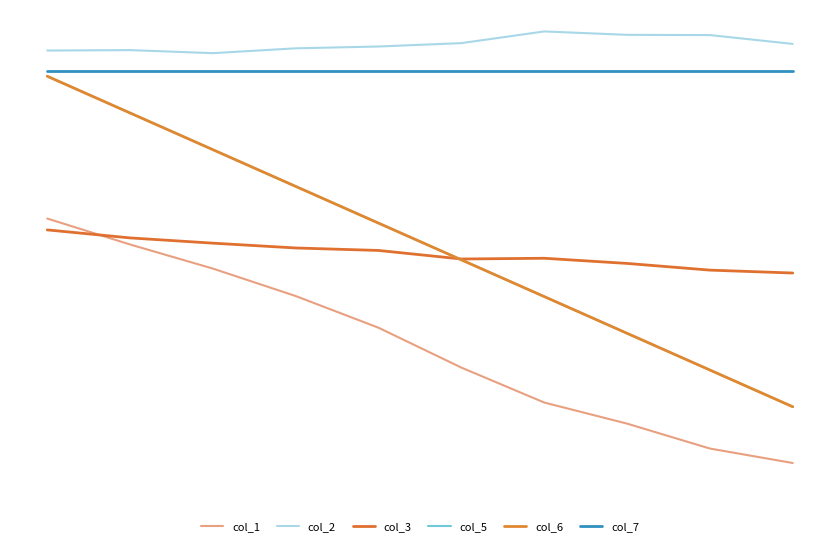

Does the chart display data point markers on the line(s)?

No